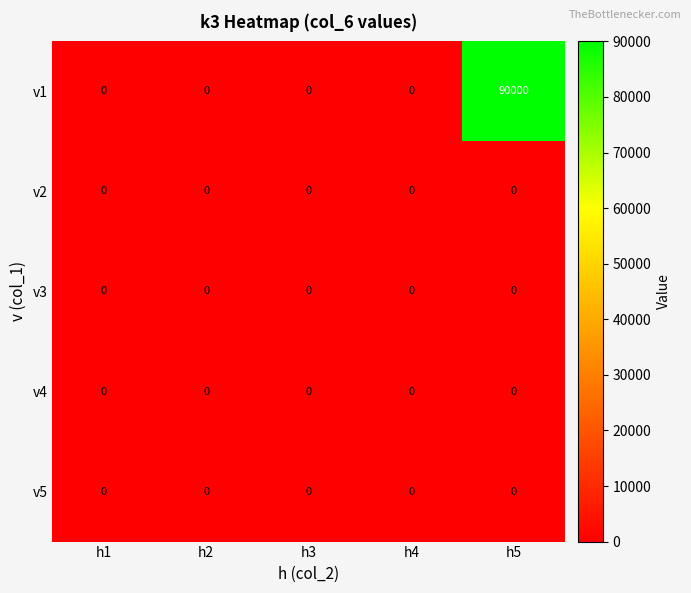

True or false: v2 has a value of 0 at h5.

True